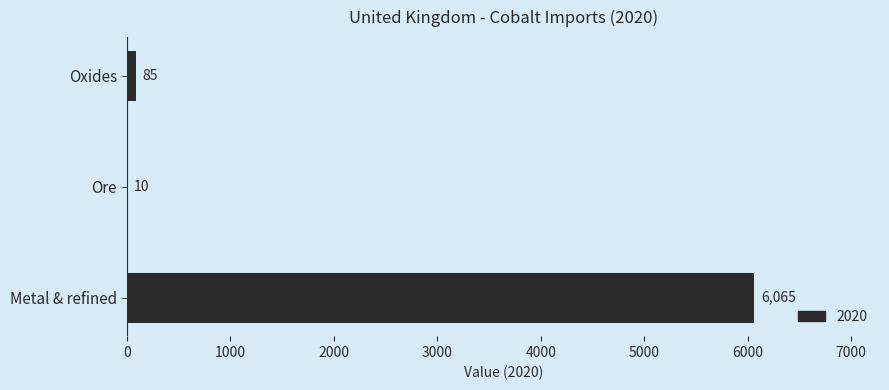

What is the change in value from Metal & refined to Ore?

-6055